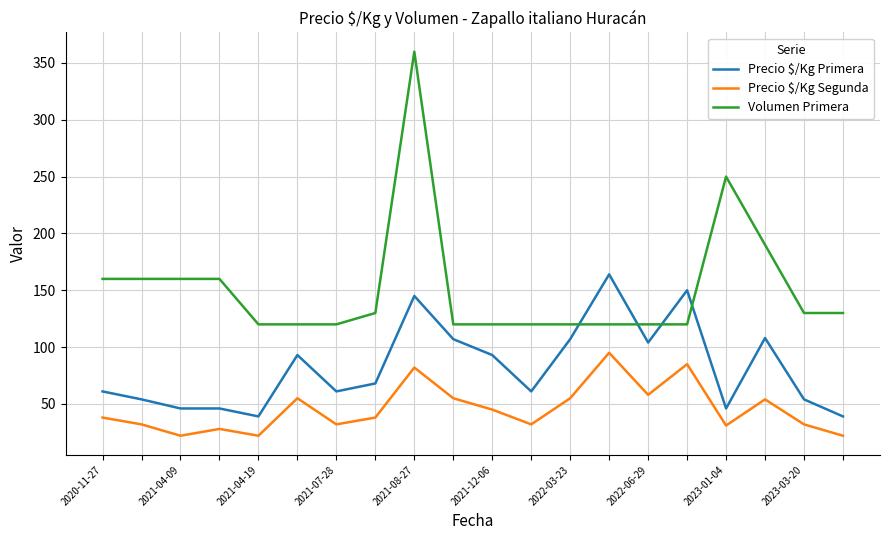

Rank the series by their average value, from lowest to highest.

Precio $/Kg Segunda, Precio $/Kg Primera, Volumen Primera